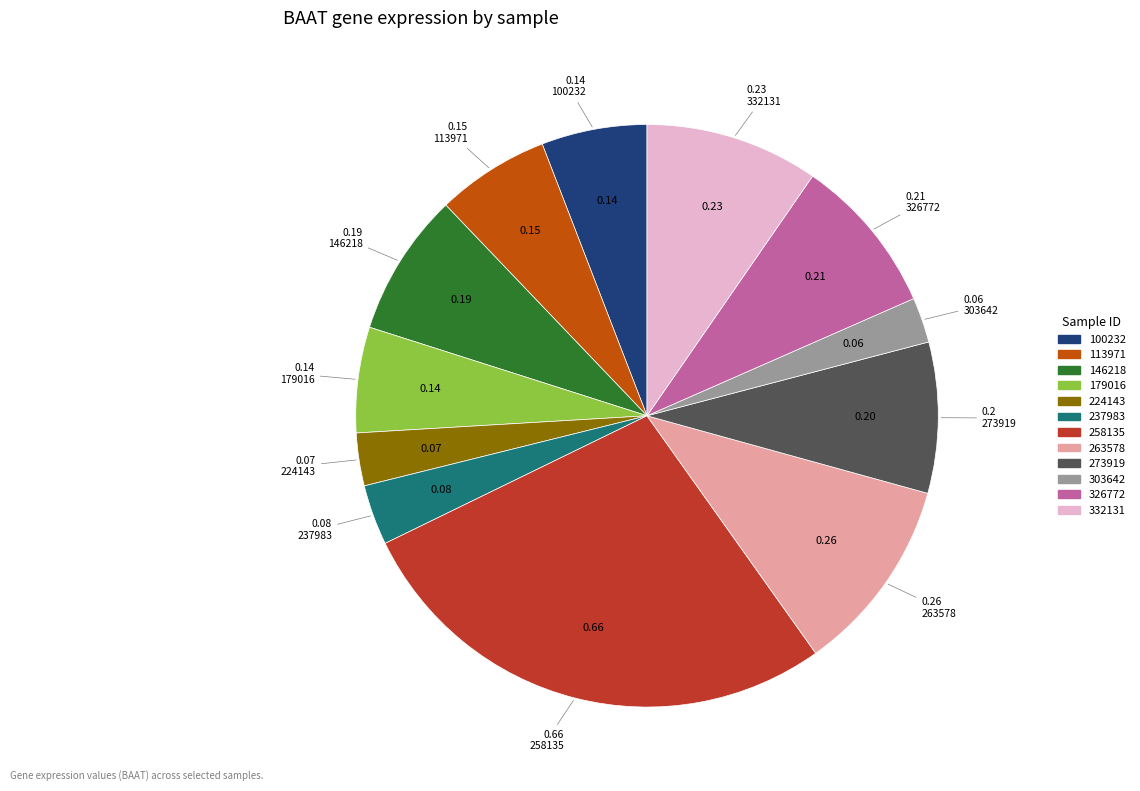

Count the number of slices in the pie.

12